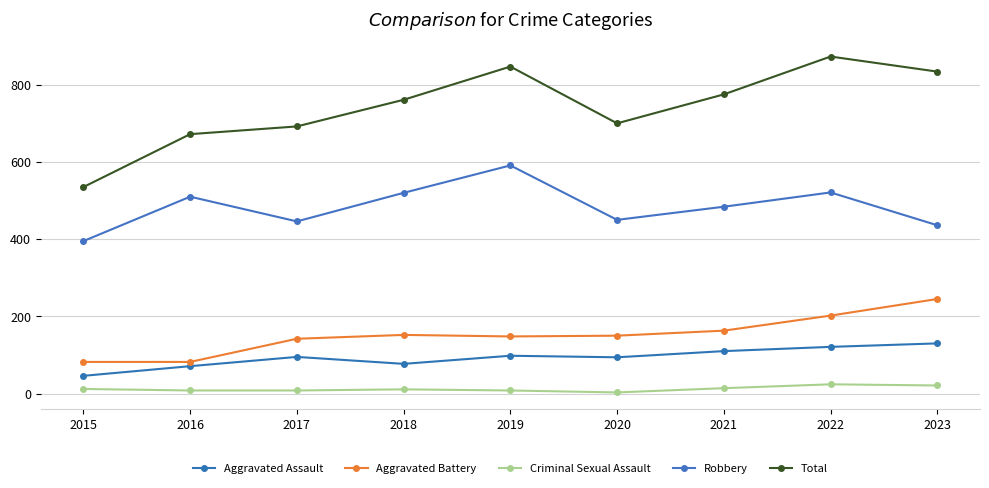

What is the sum of all Total values?

6689